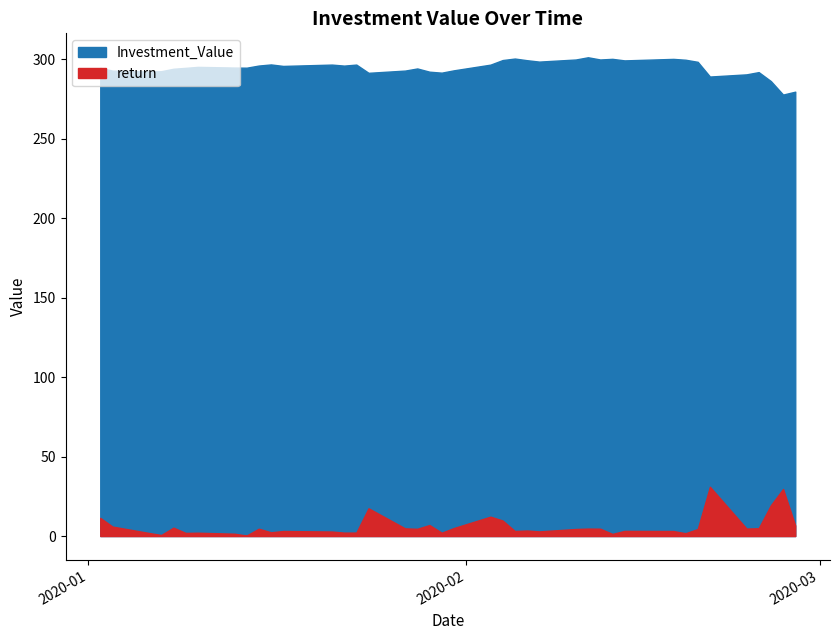

The value of return at 2020-01-10 is 0.0. True or false?

True